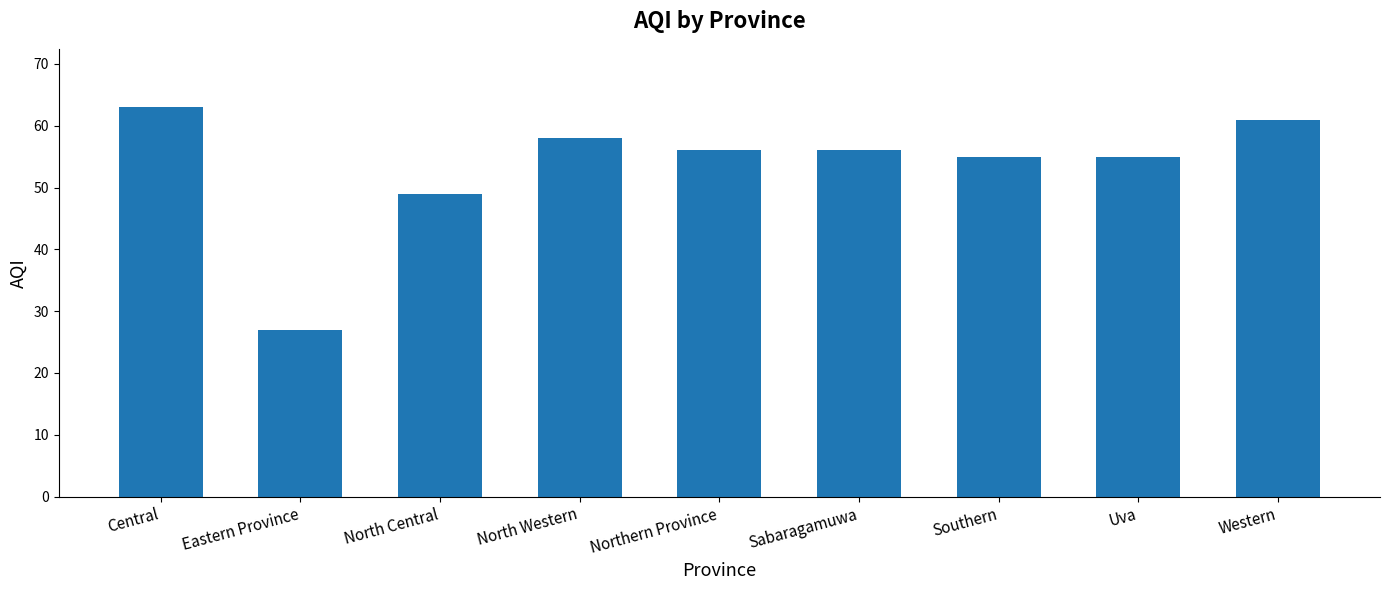

Approximately how many times larger is the value at North Western compared to Western?

1.0